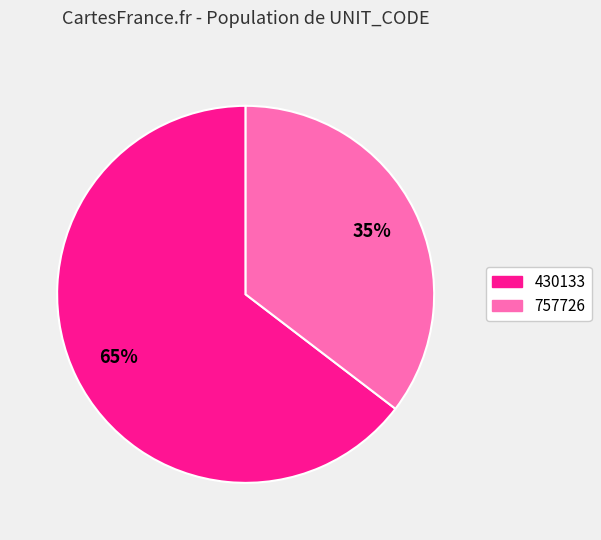

To the nearest percent, what is the combined percentage of 430133 and 757726?

100%